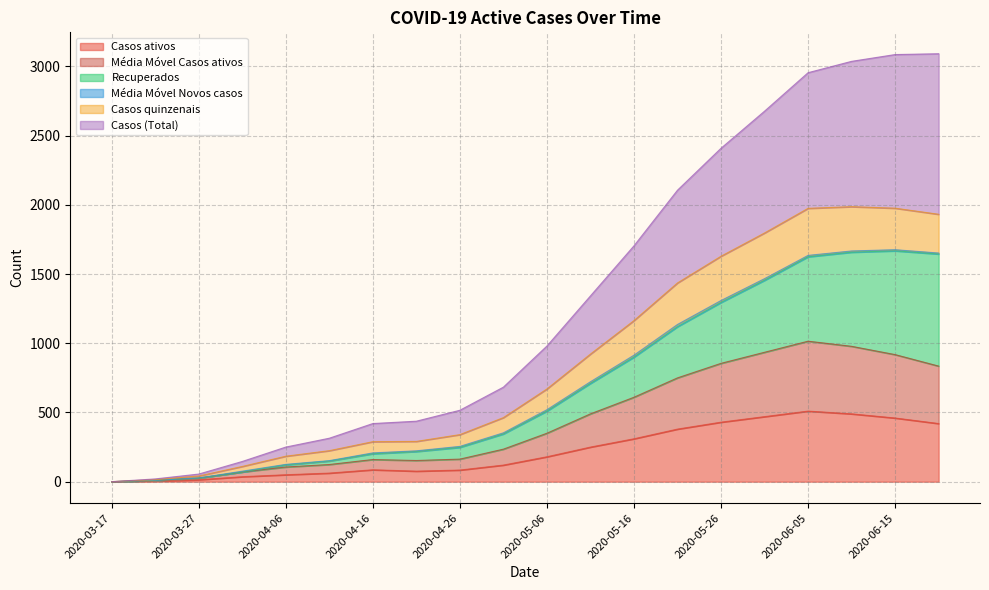

What is the highest value of the Casos ativos series?

510